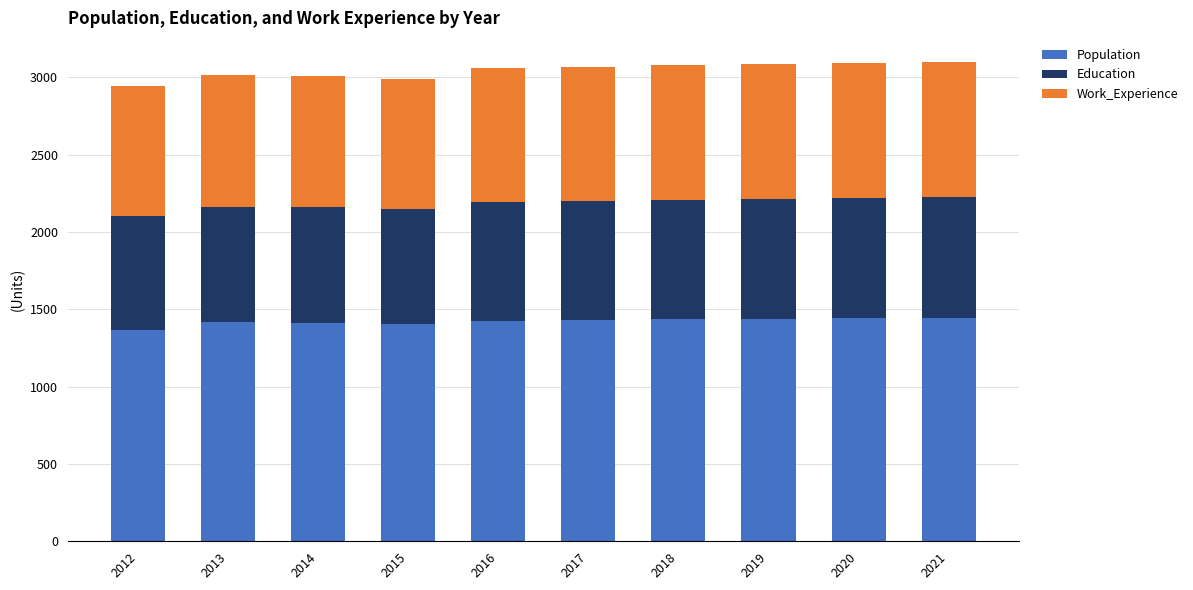

What is the difference between the second highest and second lowest values in the Population series?

36